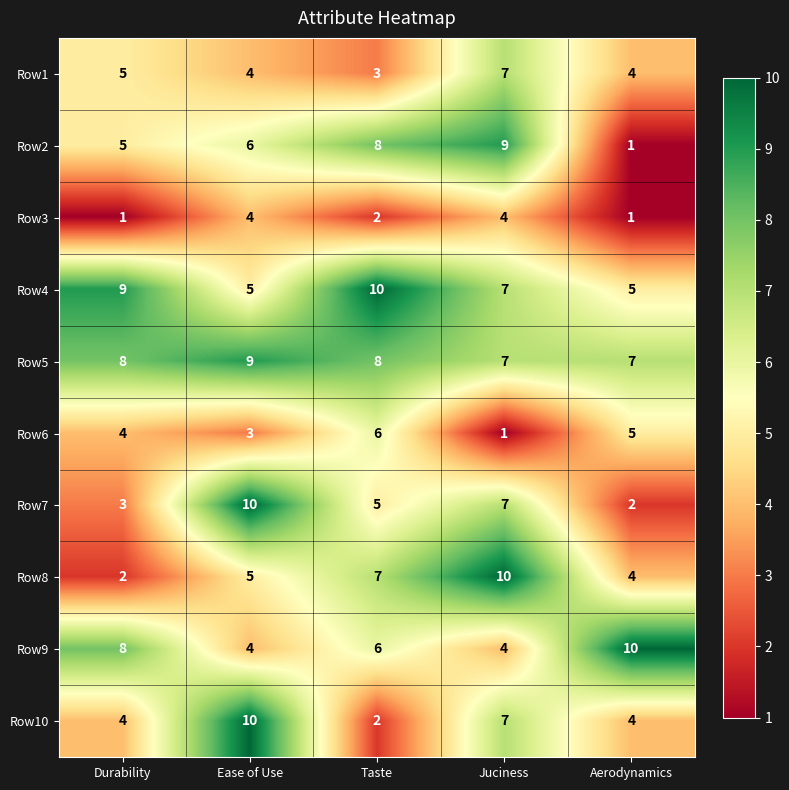

What is the difference between the highest and lowest values at Ease of Use?

7